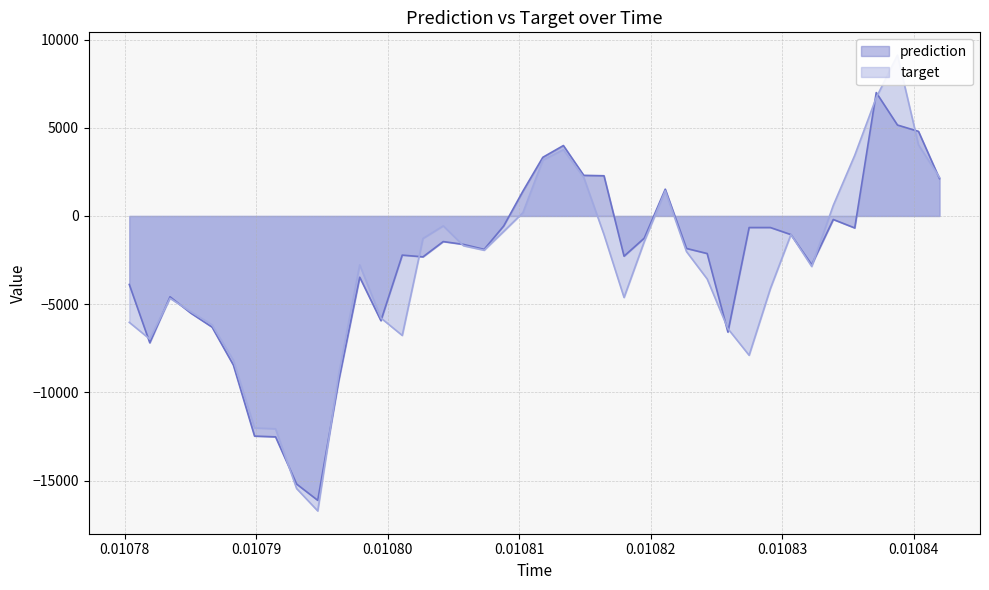

What are all the series names shown in the legend?

prediction, target